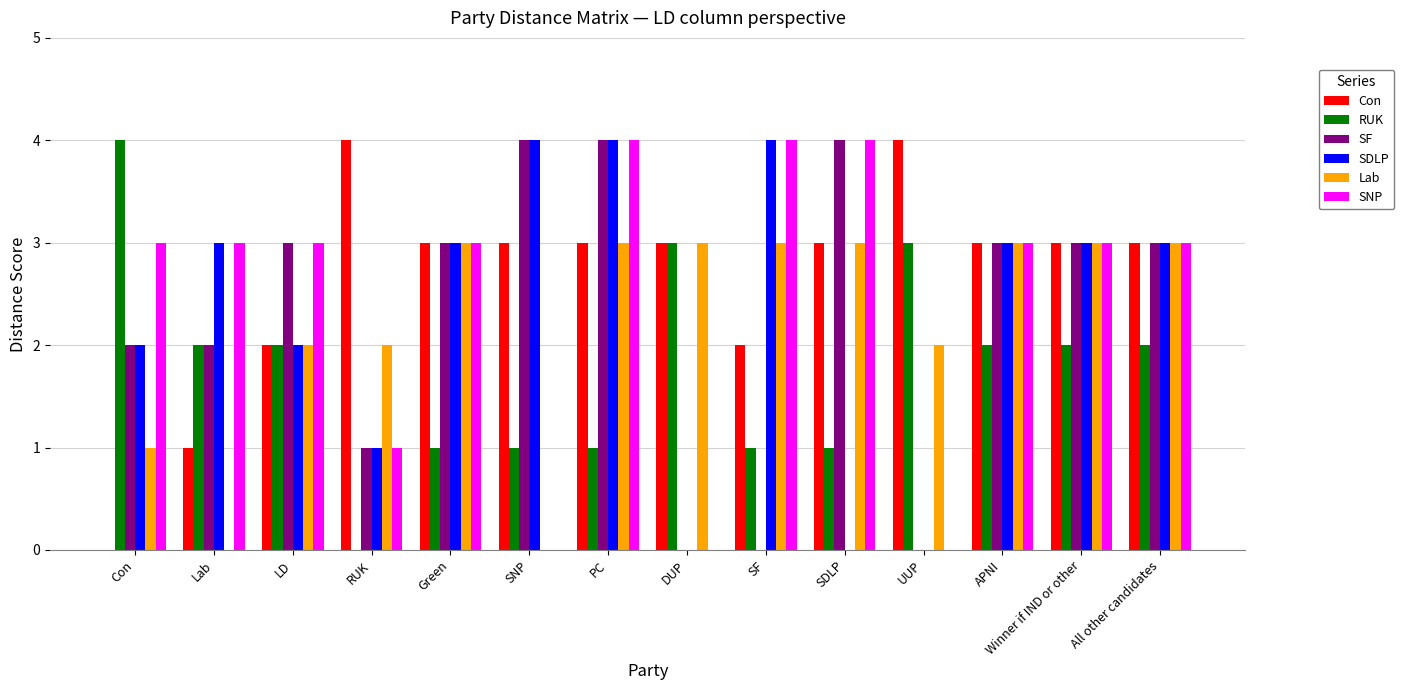

Is the value of SF at LD greater than the value of RUK at LD?

Yes